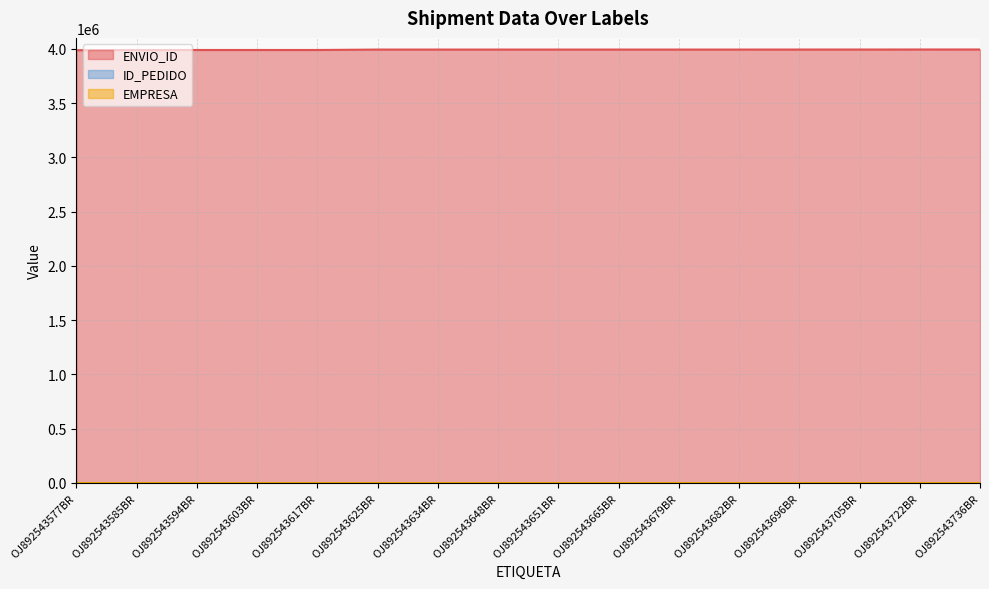

Rank the series by their maximum value, from highest to lowest.

ENVIO_ID, EMPRESA, ID_PEDIDO